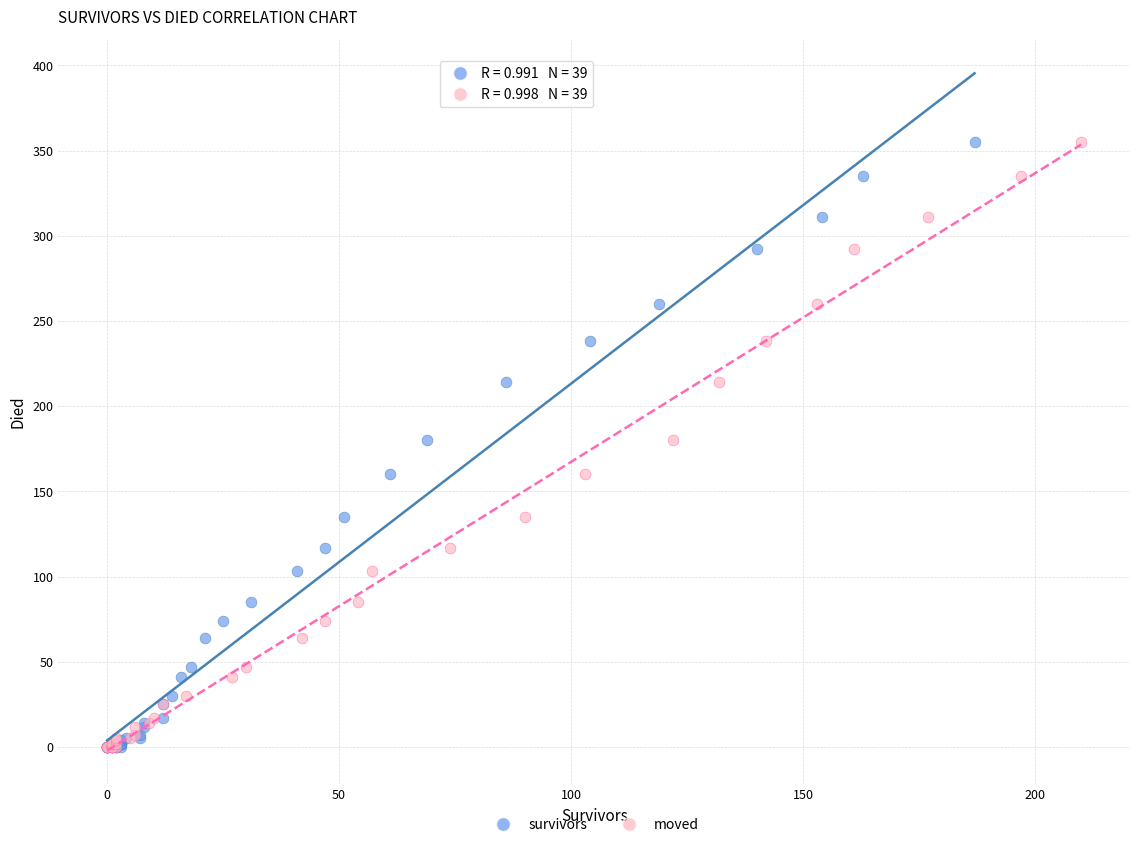

What are all the series names shown in the legend?

survivors, moved